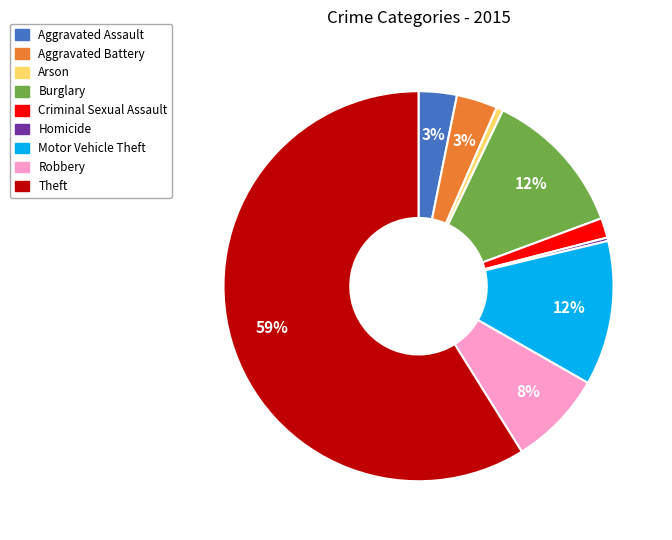

Between Robbery and Arson, which is larger?

Robbery